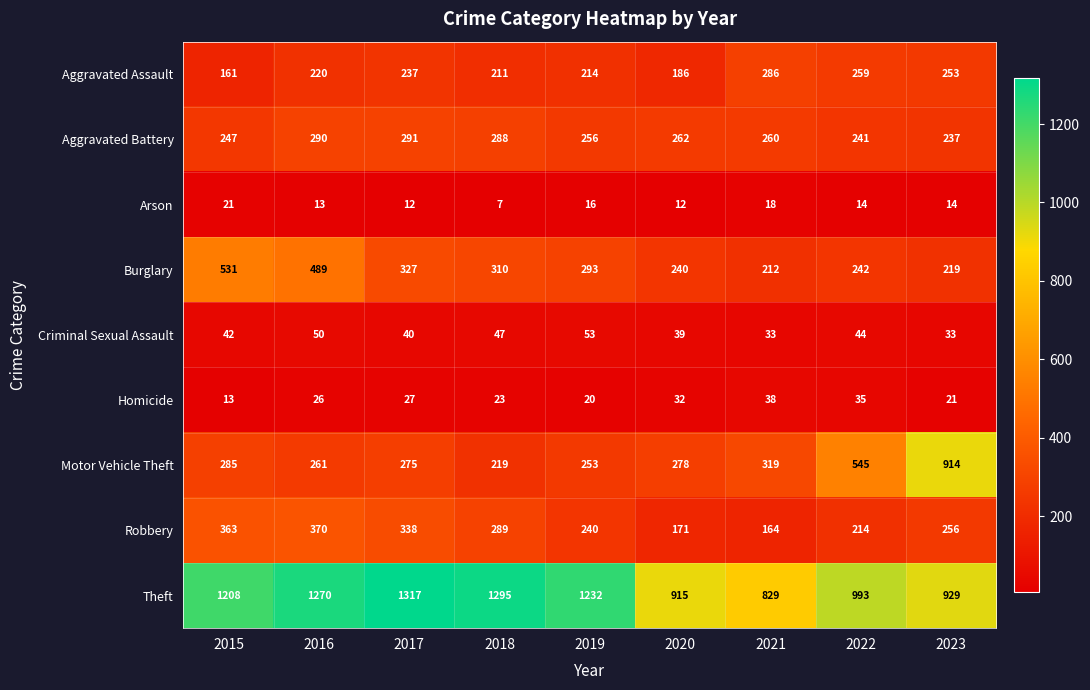

Rank the series at 2020 from highest to lowest value.

Theft, Motor Vehicle Theft, Aggravated Battery, Burglary, Aggravated Assault, Robbery, Criminal Sexual Assault, Homicide, Arson